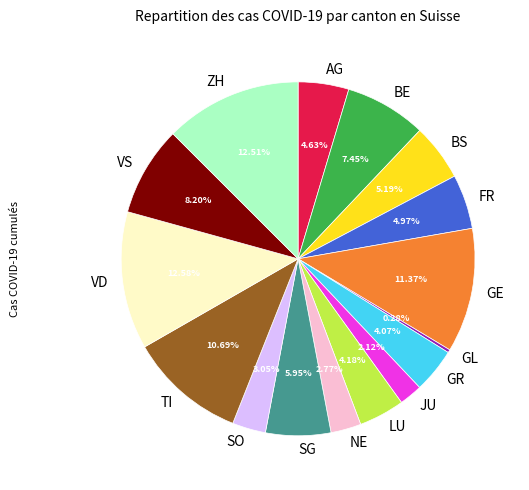

Does any single category account for the majority?

No